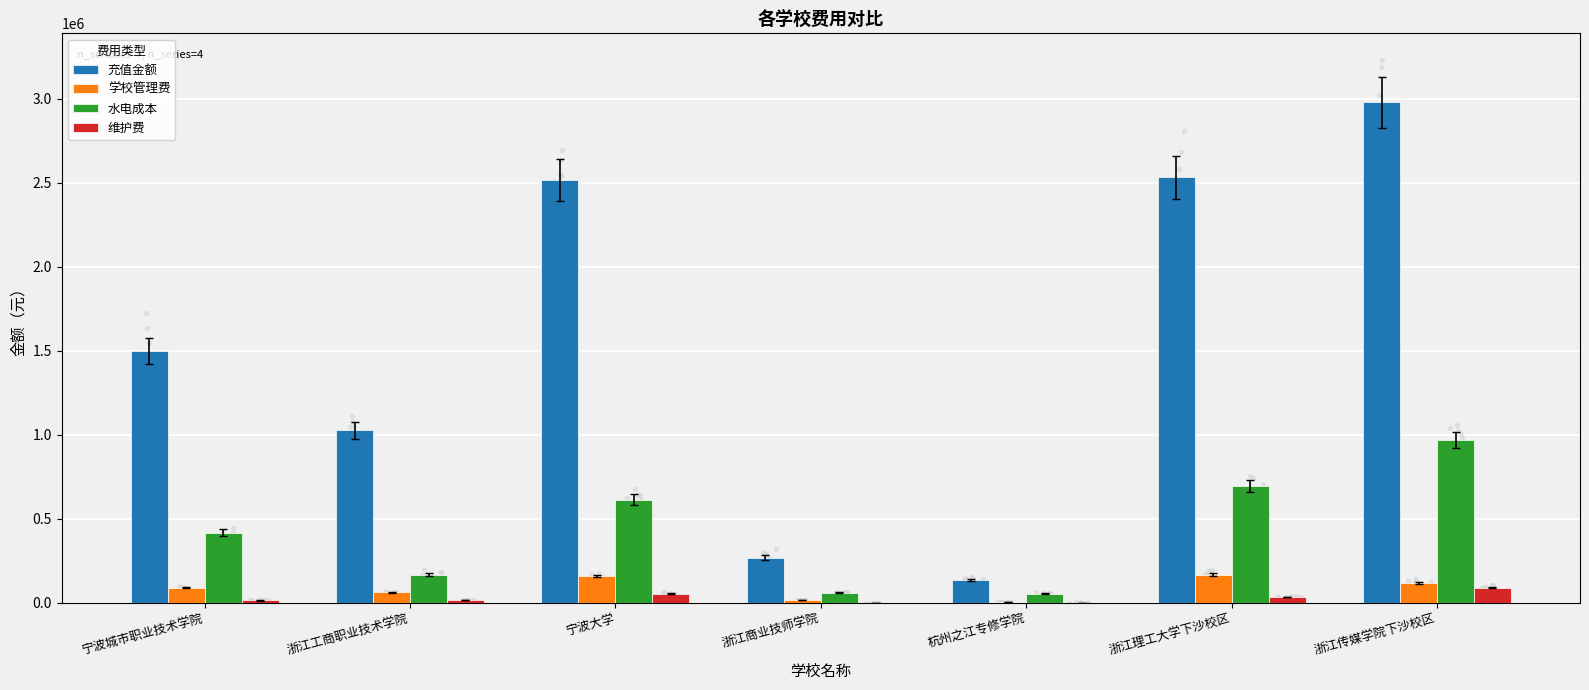

Which series contains the highest Y value?

充值金额